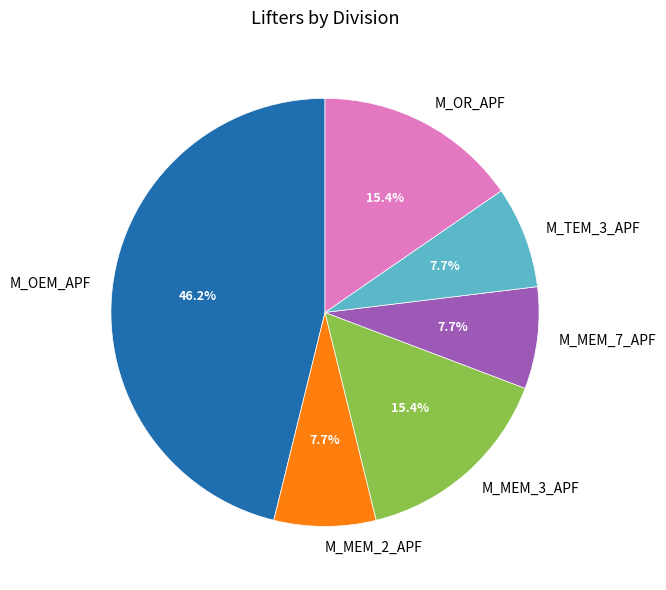

To the nearest percent, what is the average slice percentage?

17%